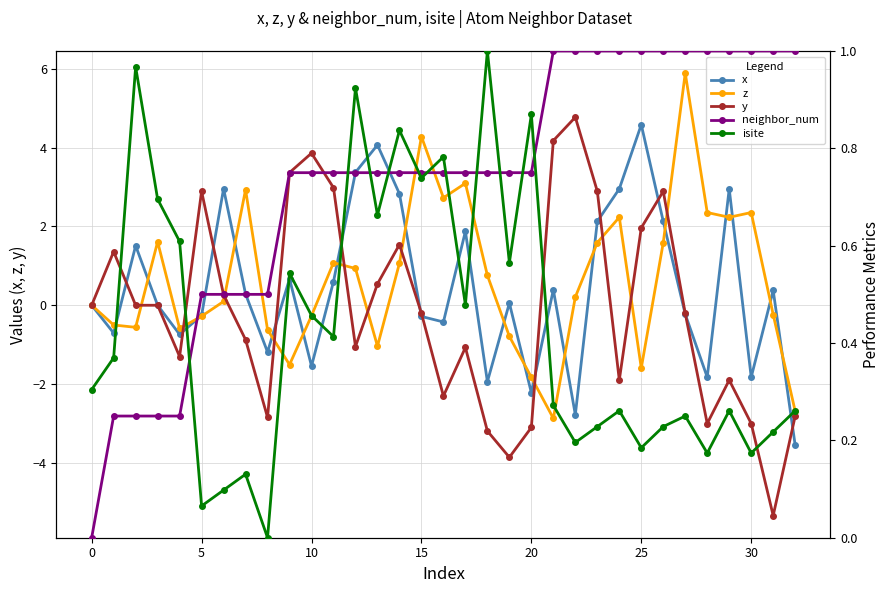

Which series has the largest total across all categories?

neighbor_num